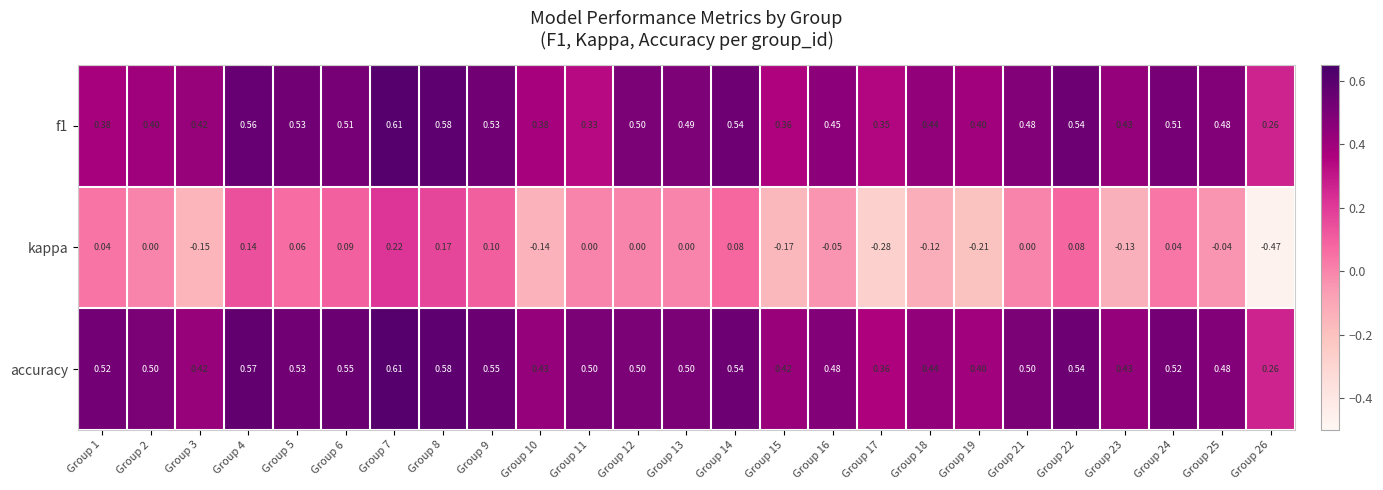

Which series has the largest range (max minus min)?

kappa